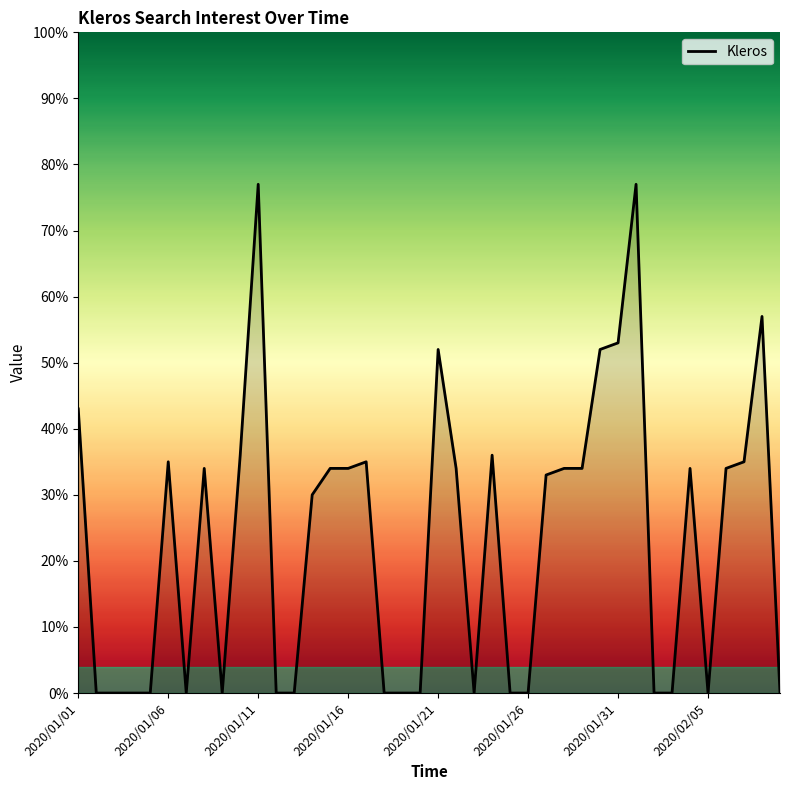

What is the greatest value displayed?

77